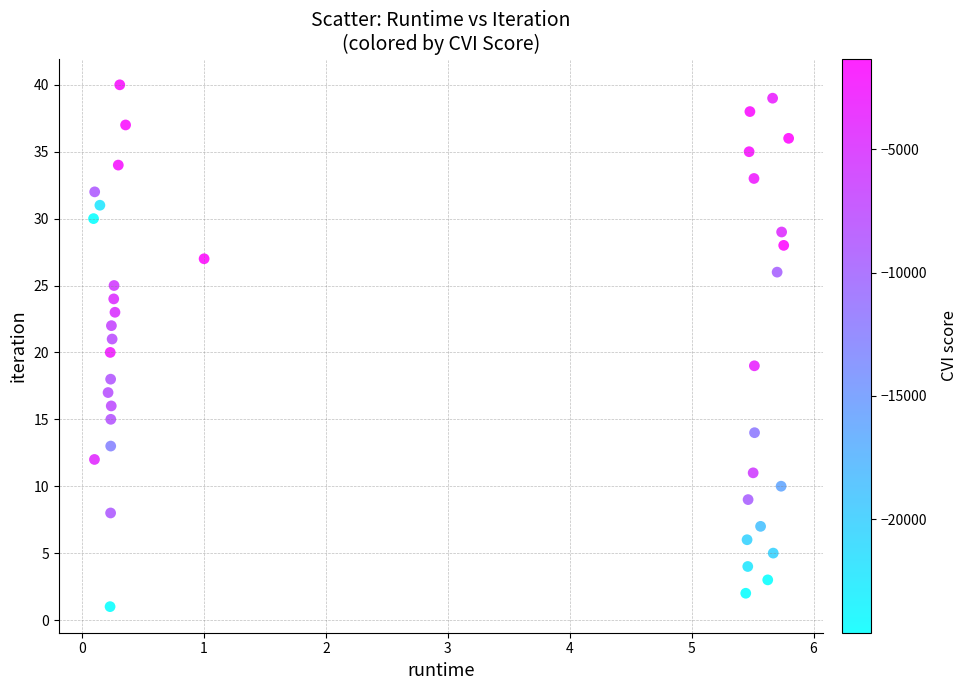

What is the range of Y values (max minus min)?

39